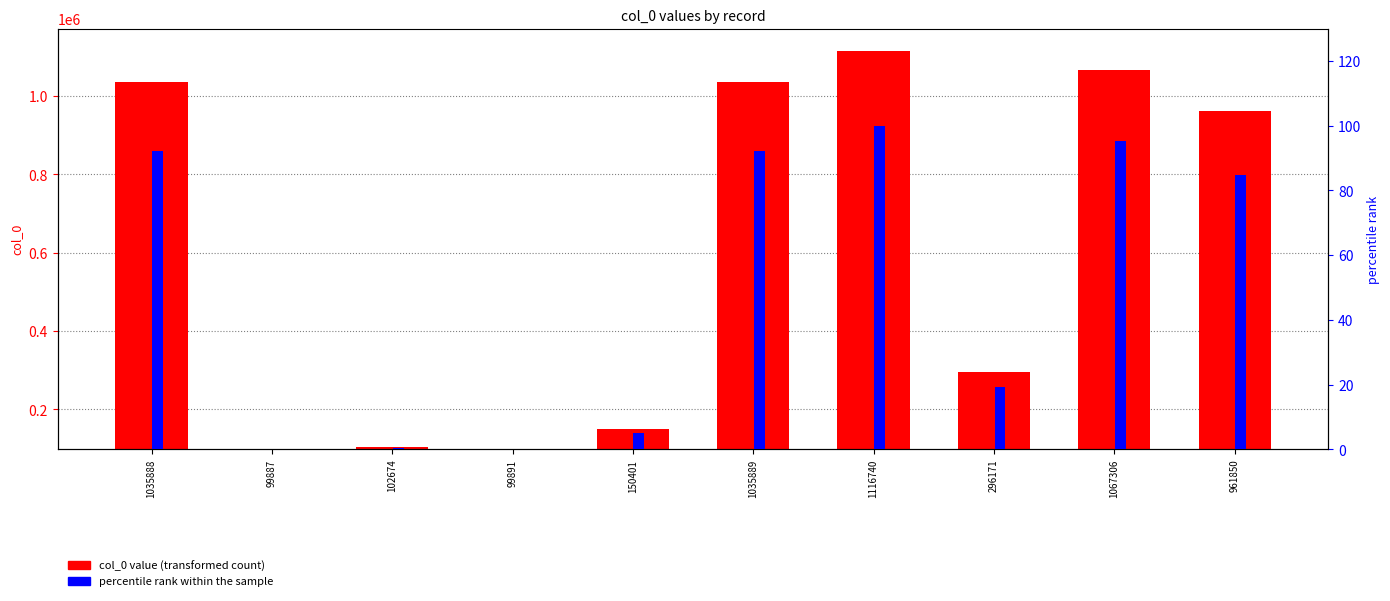

What is the difference between the maximum and second lowest values in the col_0 value series?

1016849.0